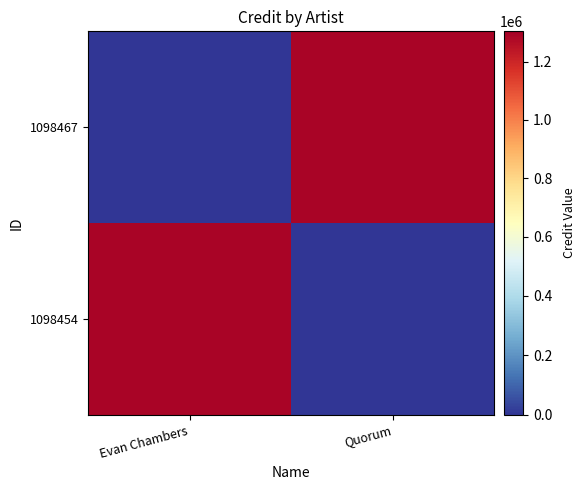

Reading left to right, what are all the values shown in this chart?

1098454: Evan Chambers=1291163	Quorum=0
1098467: Evan Chambers=0	Quorum=1291163